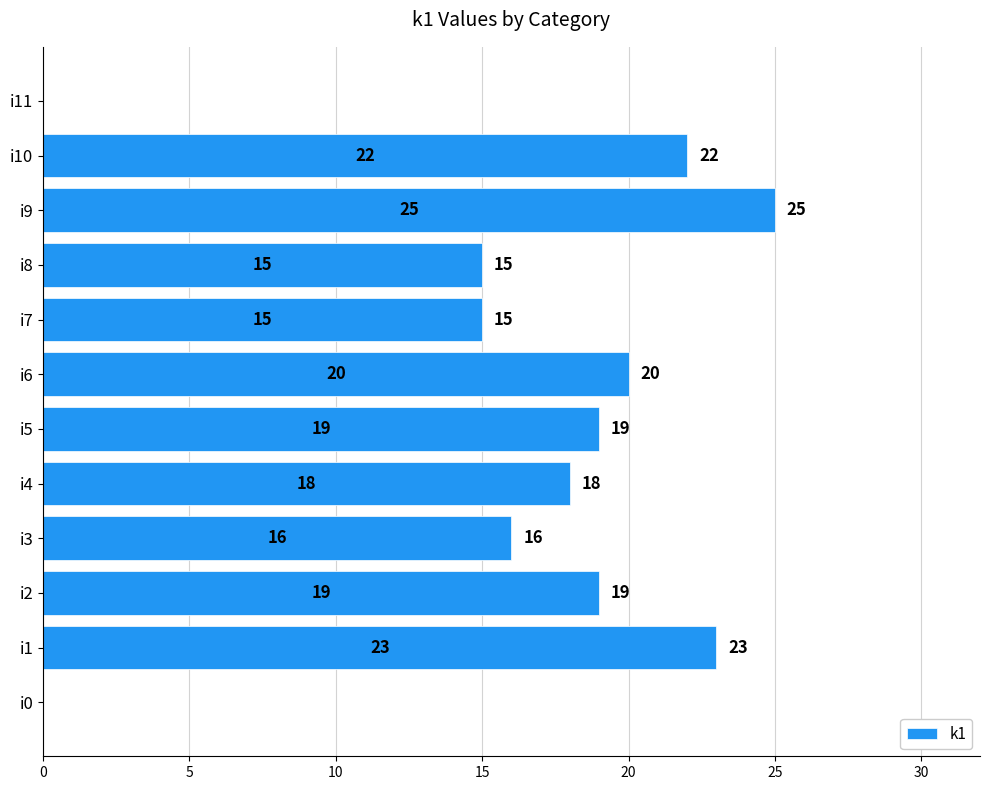

What is the sum of the values at i4 and i9?

43